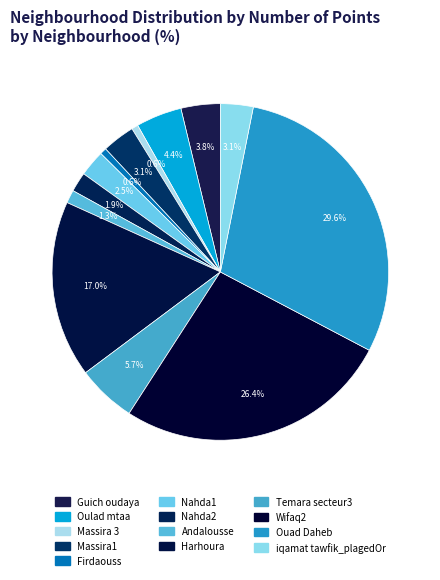

True or false: Massira 3 accounts for 10% of the total.

False